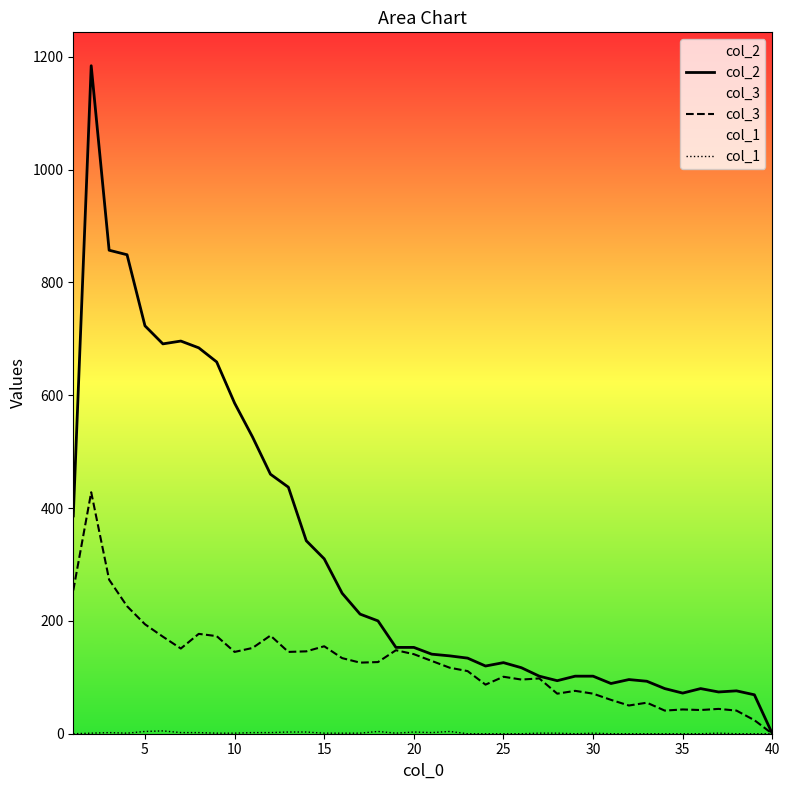

What are all the series names shown in the legend?

col_2, col_3, col_1